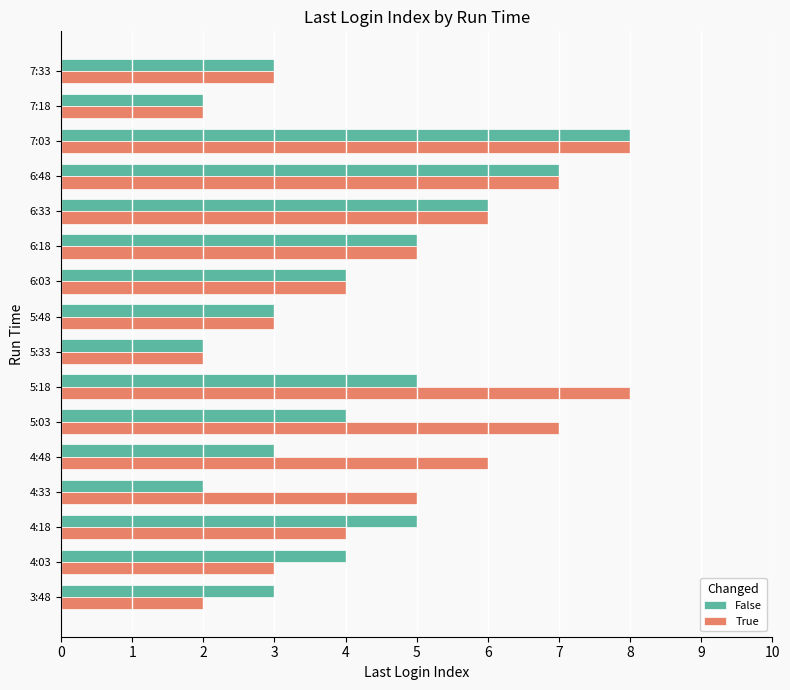

List the series in order of their overall mean, highest first.

True, False